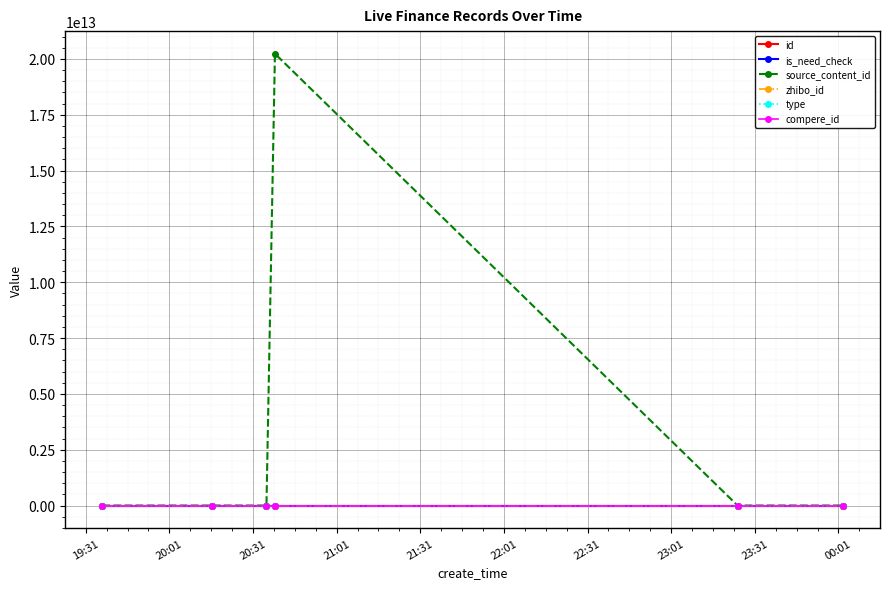

Is this an area chart (filled region under the line)?

No